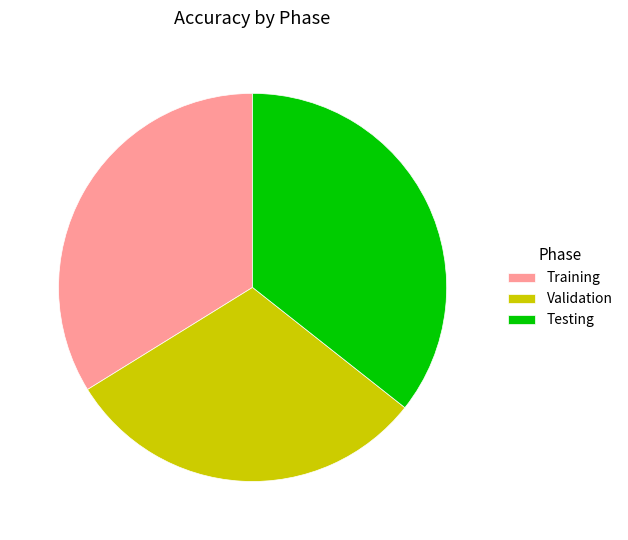

Is it true that Training is 34% of the pie?

True